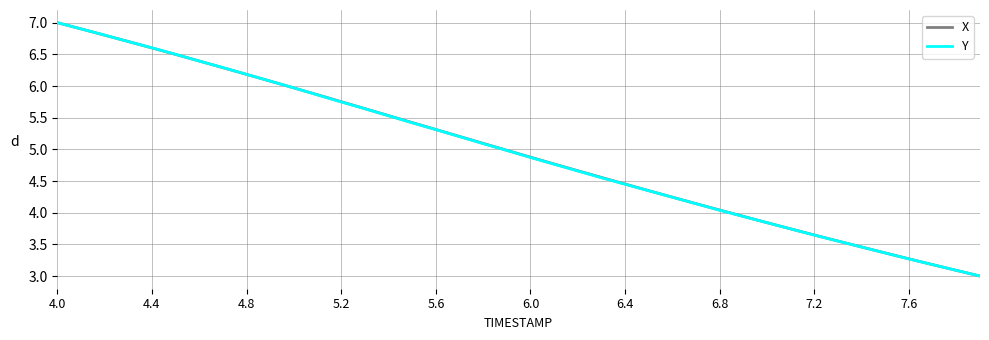

What is the smallest value displayed?

3.0